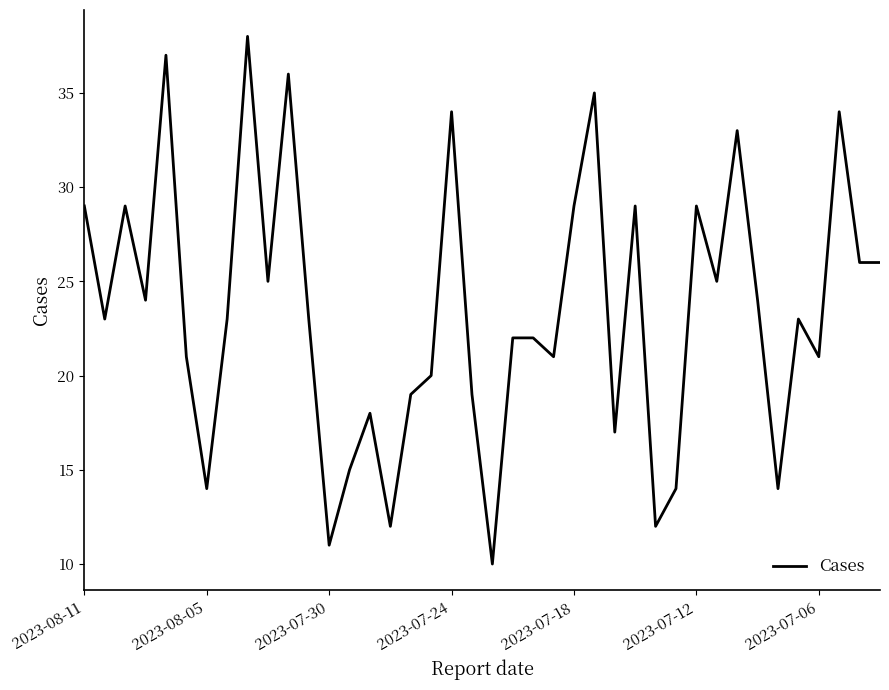

What is the maximum value shown in the chart?

38